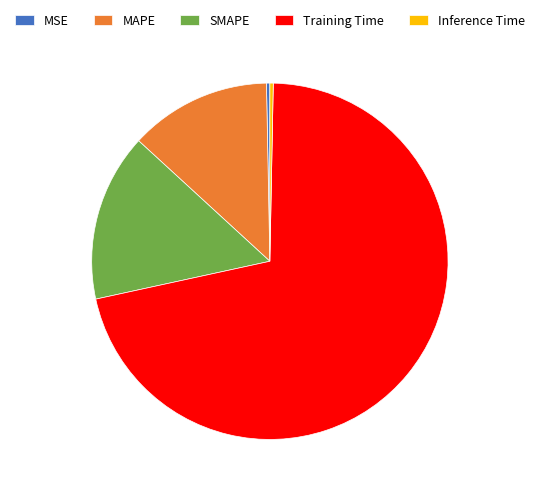

Is MSE the majority of the pie?

No